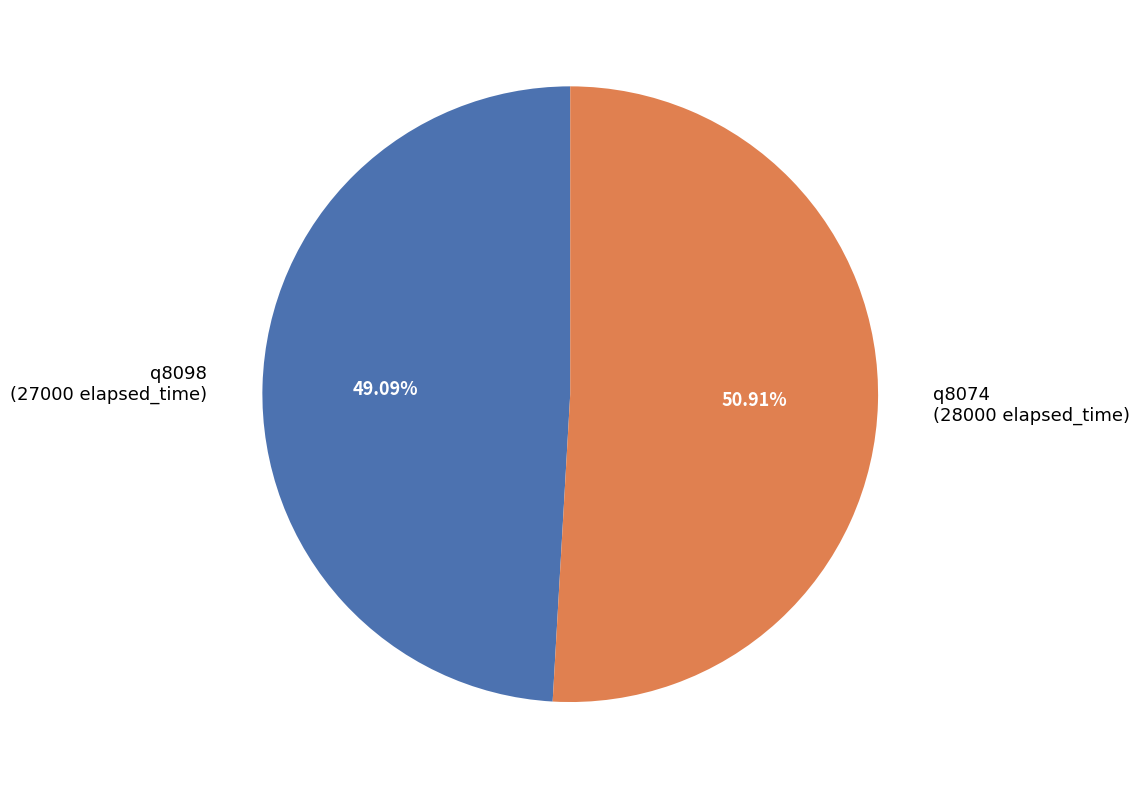

What percentage is the q8074 slice, to the nearest percent?

51%